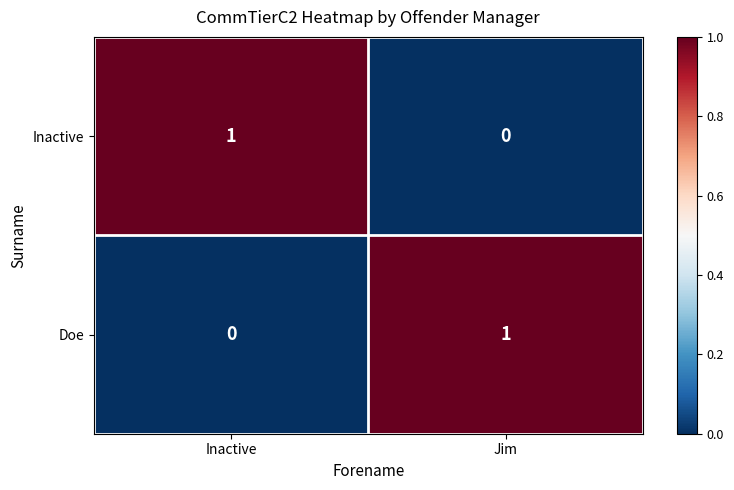

The value of Inactive at Inactive is 2. True or false?

False